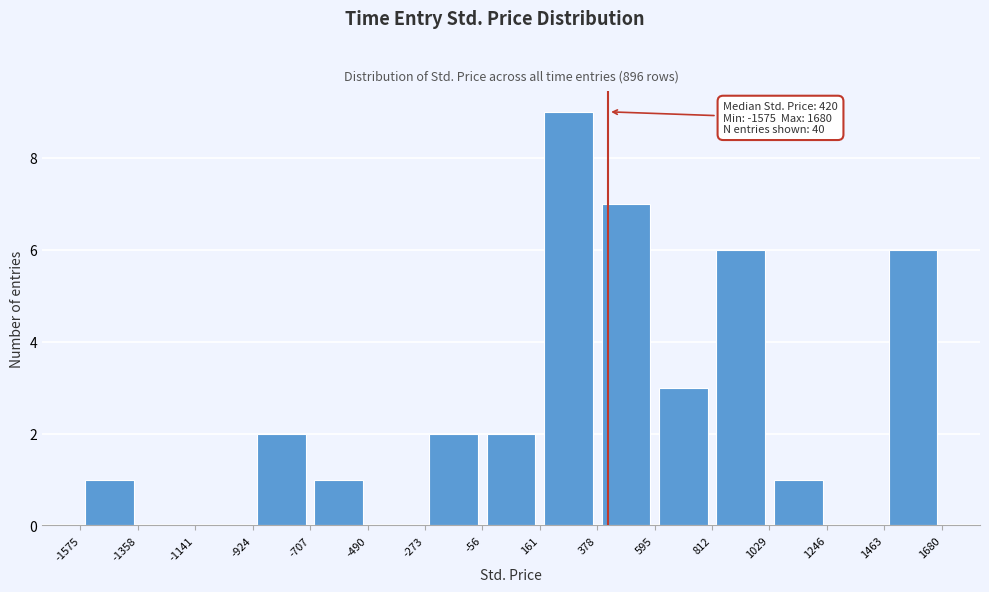

Which range on the x-axis has the tallest bar?

161 to 378